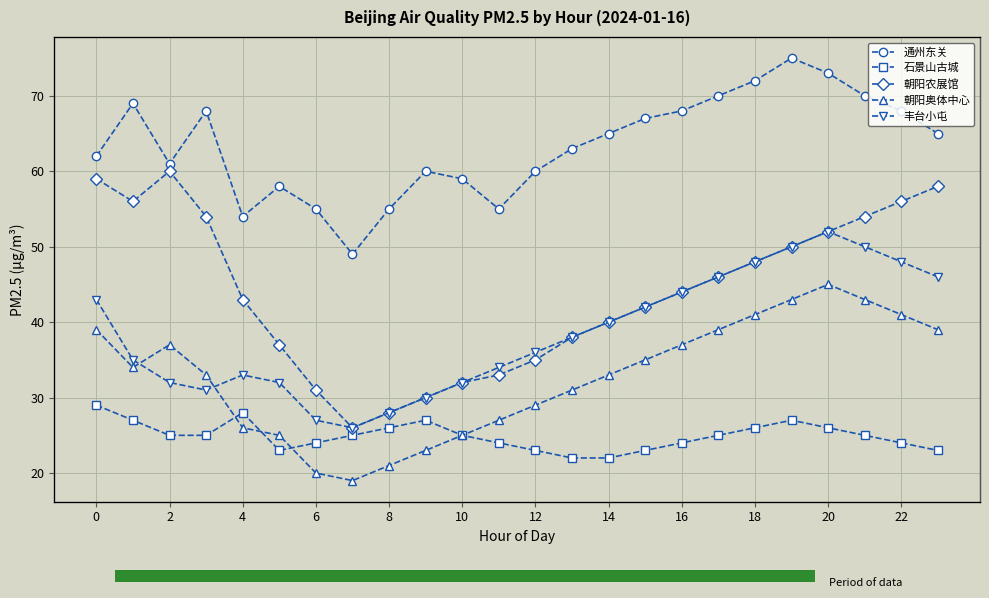

What is the spread (max minus min) of values at 13?

41